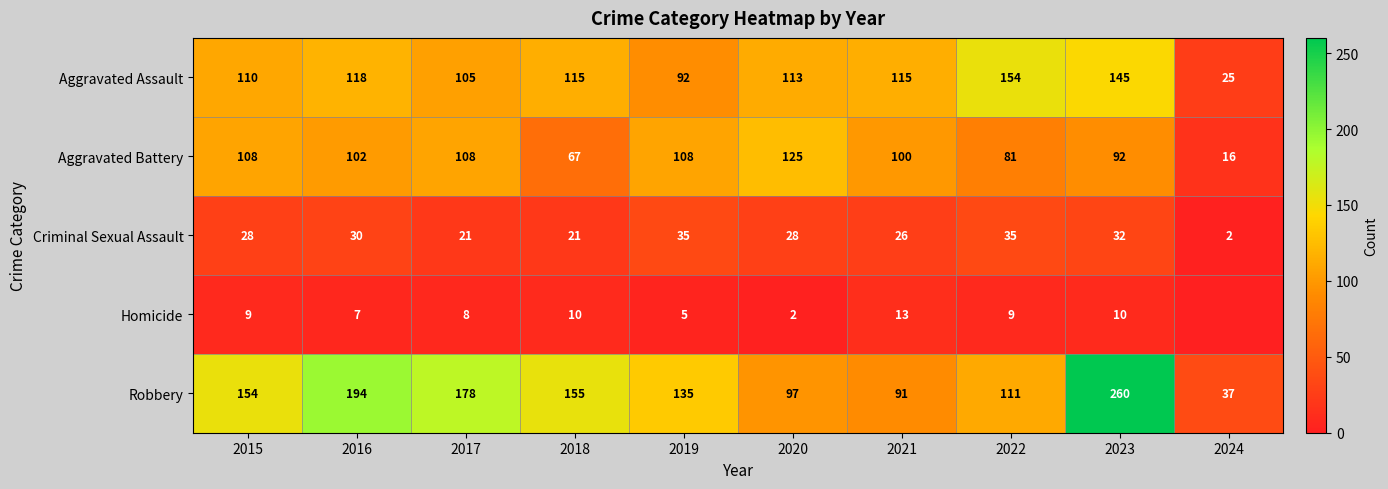

The value of Aggravated Assault at 2016 is 118. True or false?

True